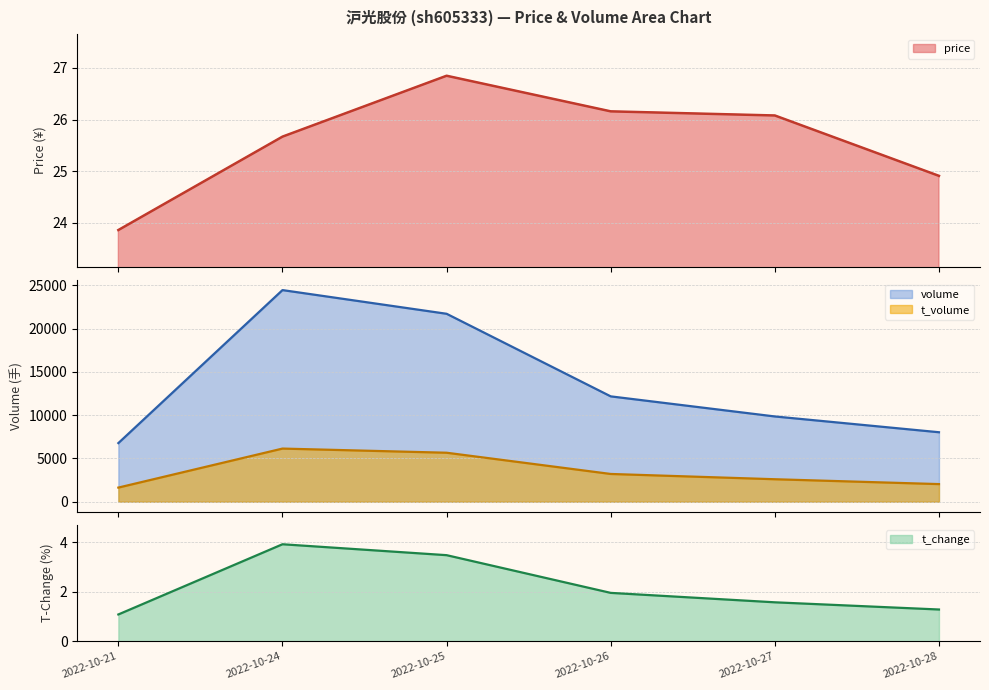

The volume series shows 10923.1 at 2022-10-24. True or false?

False